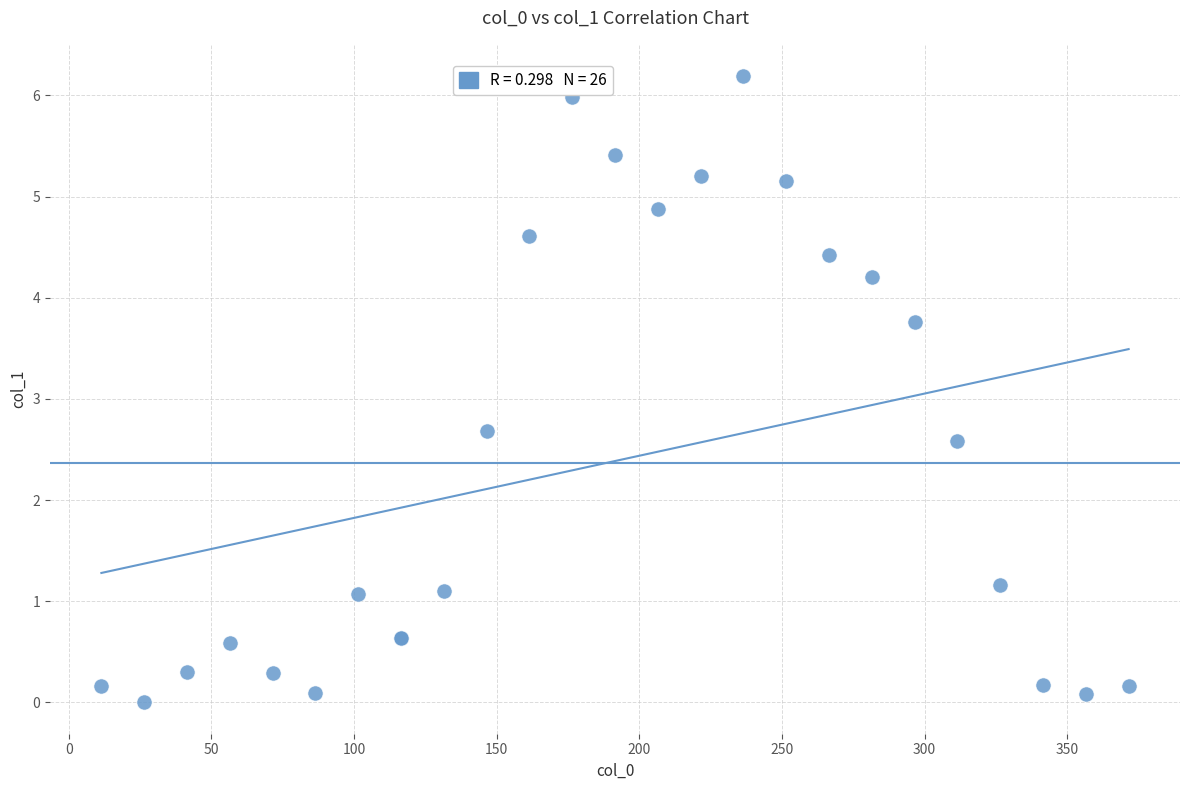

What Y value in the scatter plot is closest to 3?

2.7